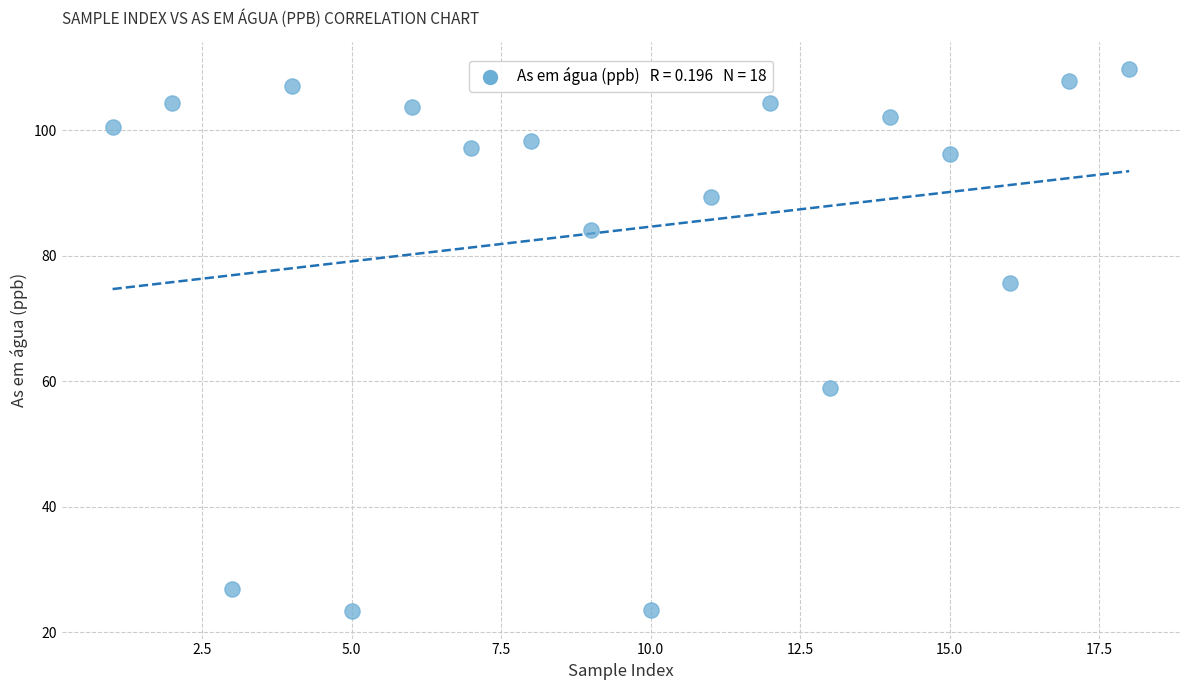

What Y value in the scatter plot is closest to 66?

59.0